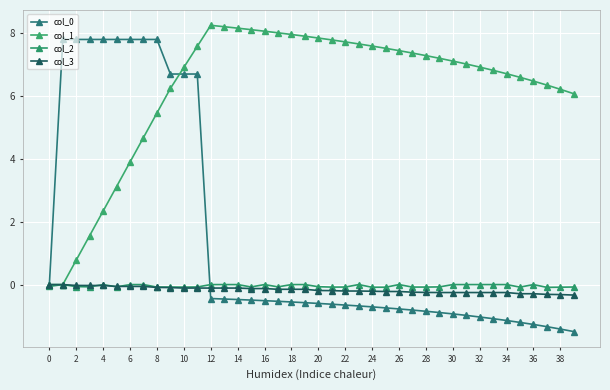

Count the number of data series in this chart.

4